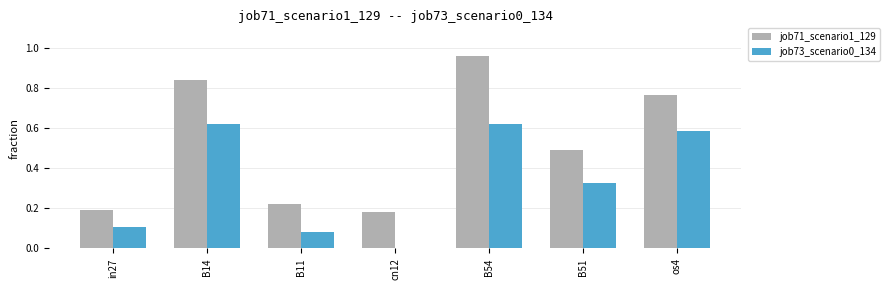

Which category has the highest value across all series?

B54